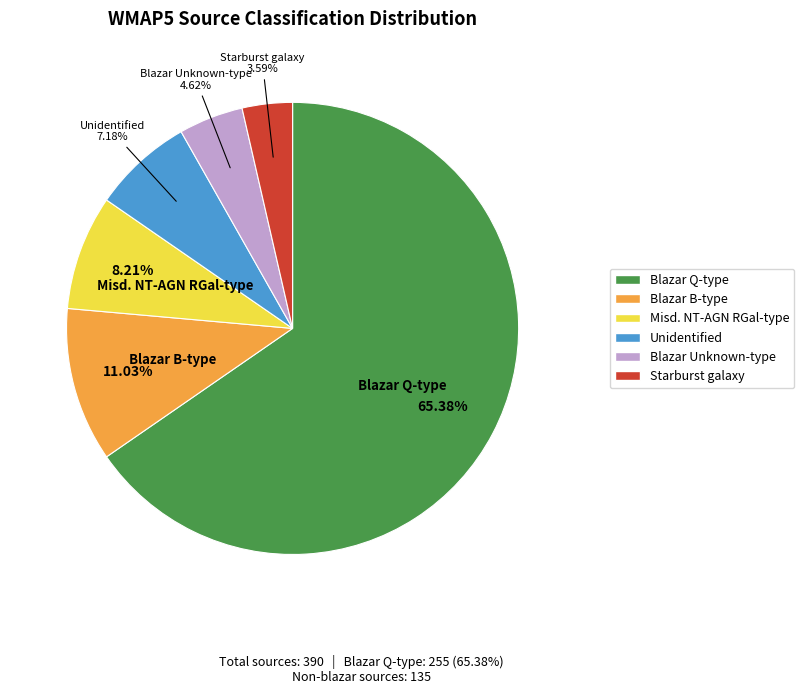

What is the majority slice?

Blazar Q-type